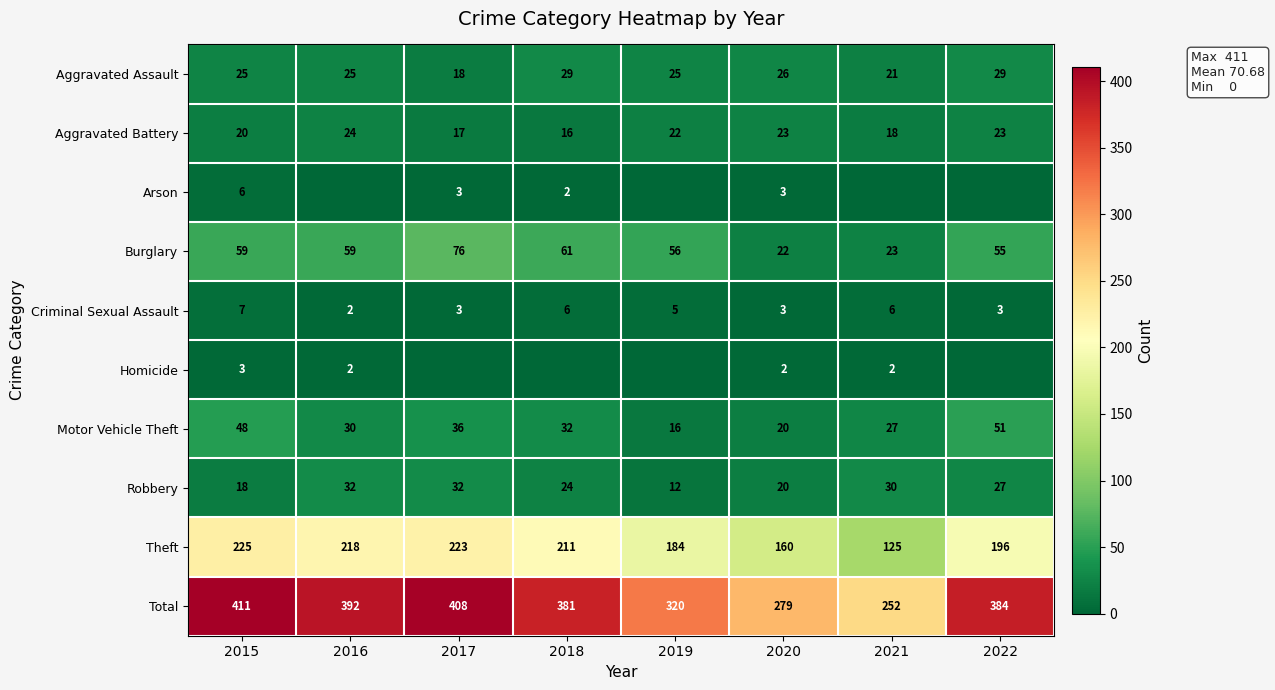

What is the difference between the maximum and minimum values in the Burglary series?

54